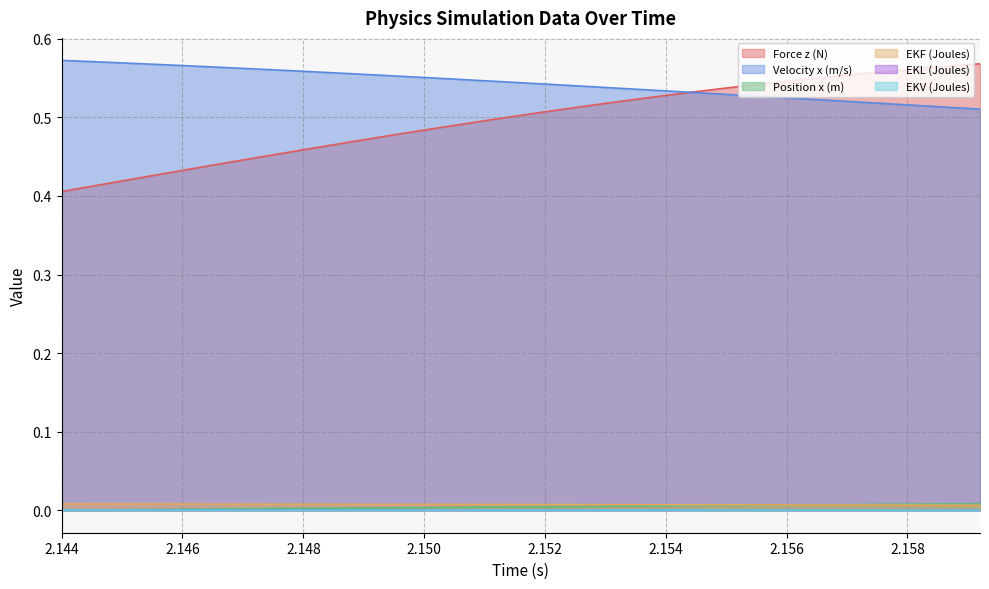

How many lines are shown in the chart?

6